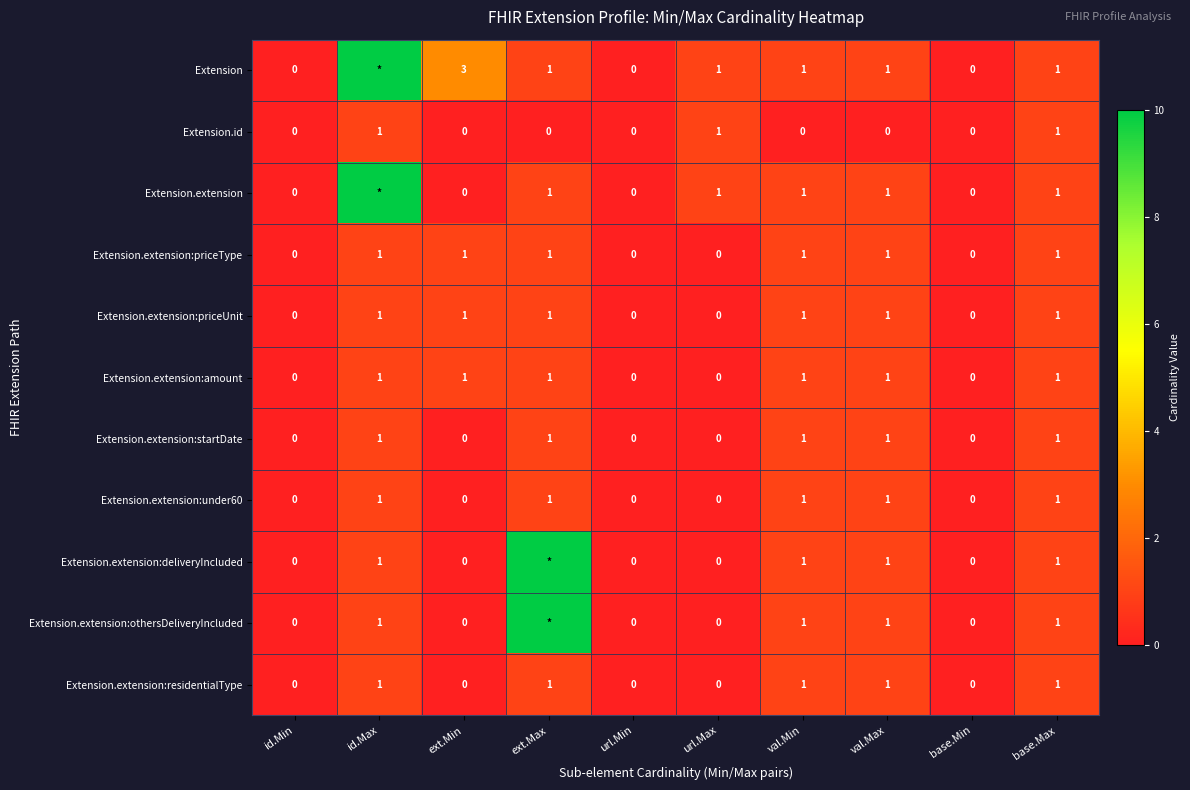

What is the sum of all Extension.extension:startDate values?

5